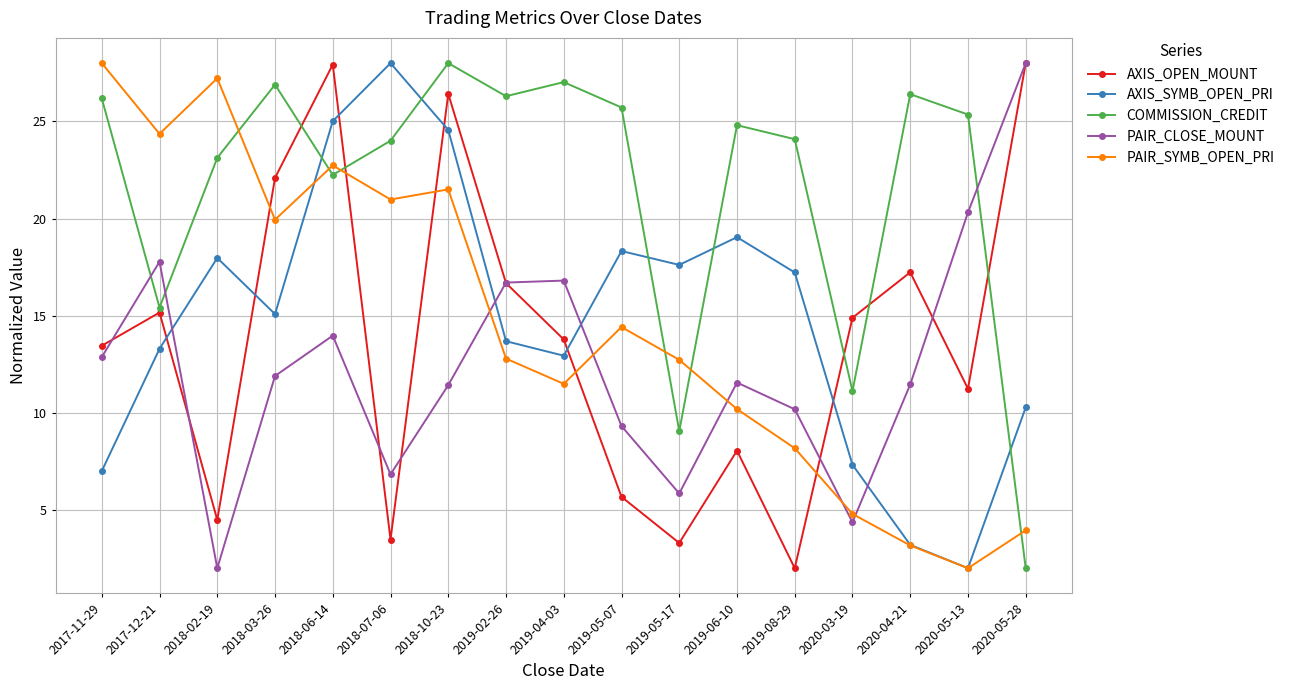

How many values in the PAIR_CLOSE_MOUNT series exceed 11?

11